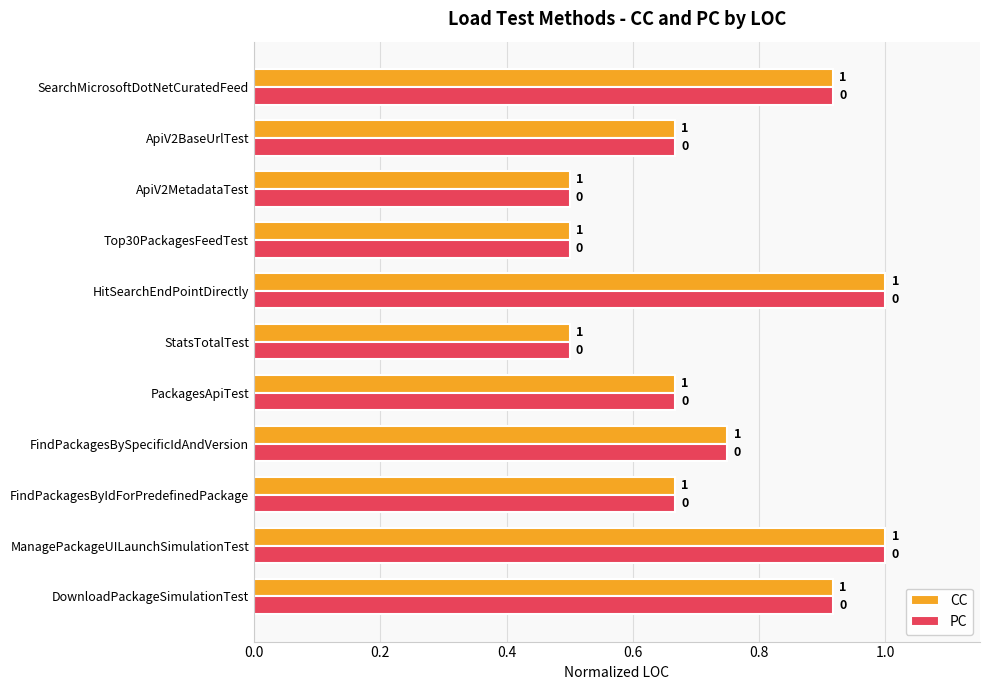

Count the PC values in the range 0 to 1.

11